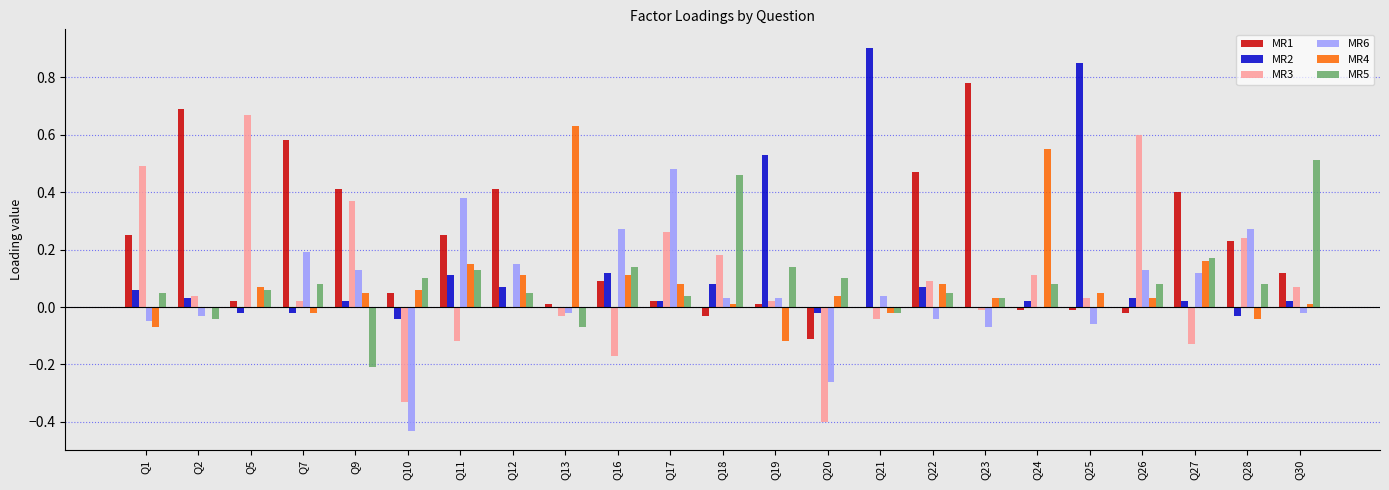

What is the sum of all MR1 values?

4.6